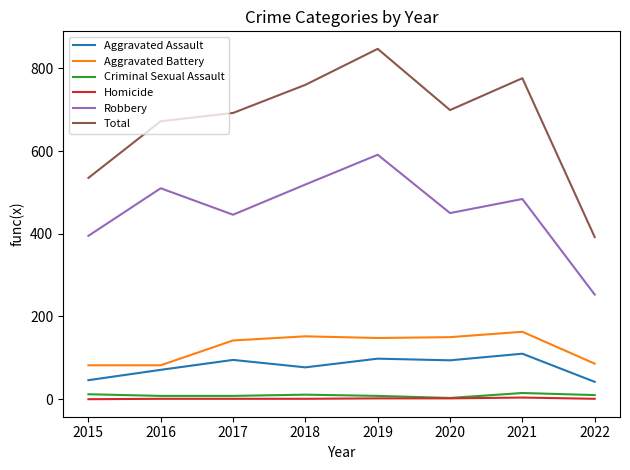

True or false: Robbery and Aggravated Battery cross at least once.

False